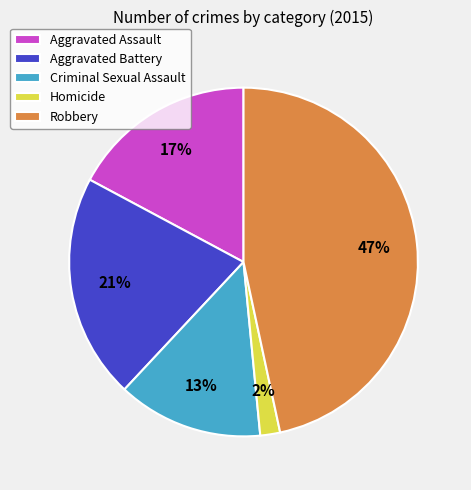

Rank the categories by value from lowest to highest.

Homicide, Criminal Sexual Assault, Aggravated Assault, Aggravated Battery, Robbery